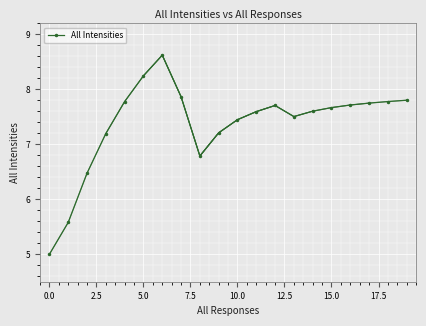

True or false: All Intensities has more than 0 points higher than both neighbors.

True